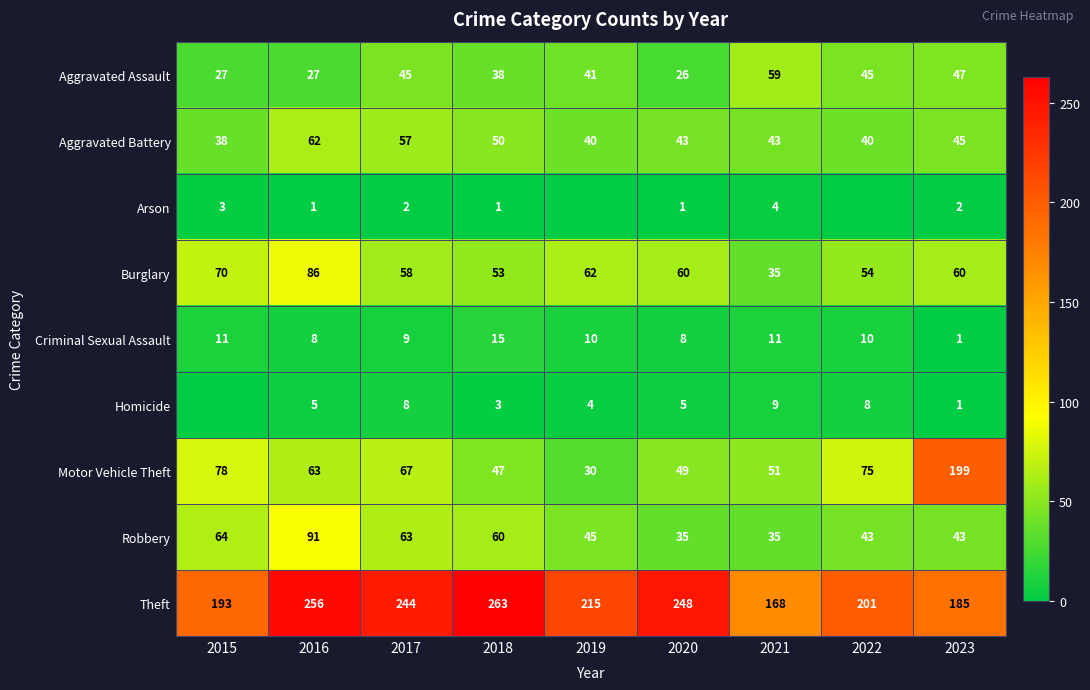

Between 2016 and 2020, which series saw the biggest shift?

Robbery